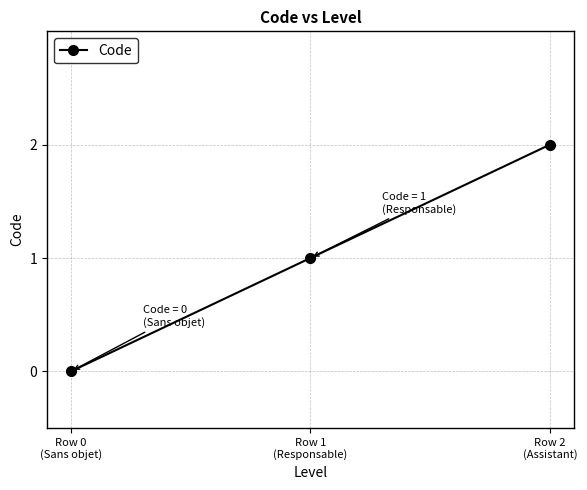

What is the greatest value displayed?

2